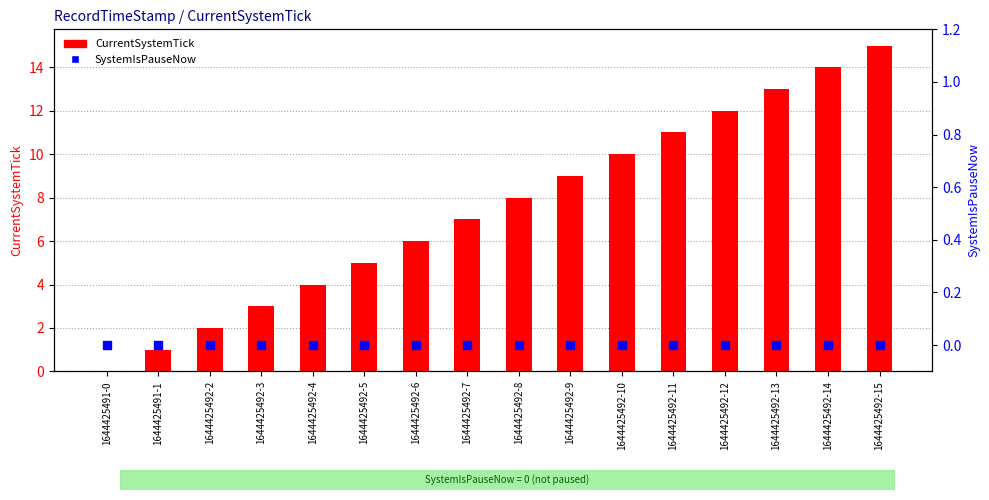

What is the total value across all series at 1644425492-5?

5